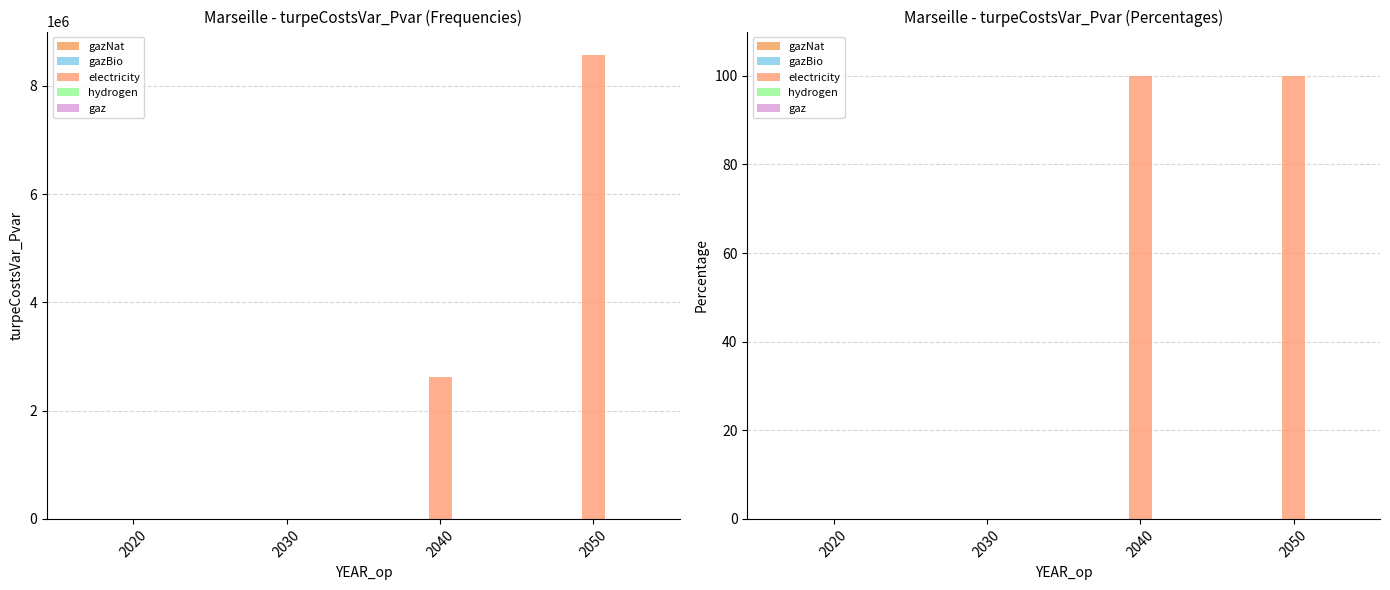

Are the bars horizontal?

No